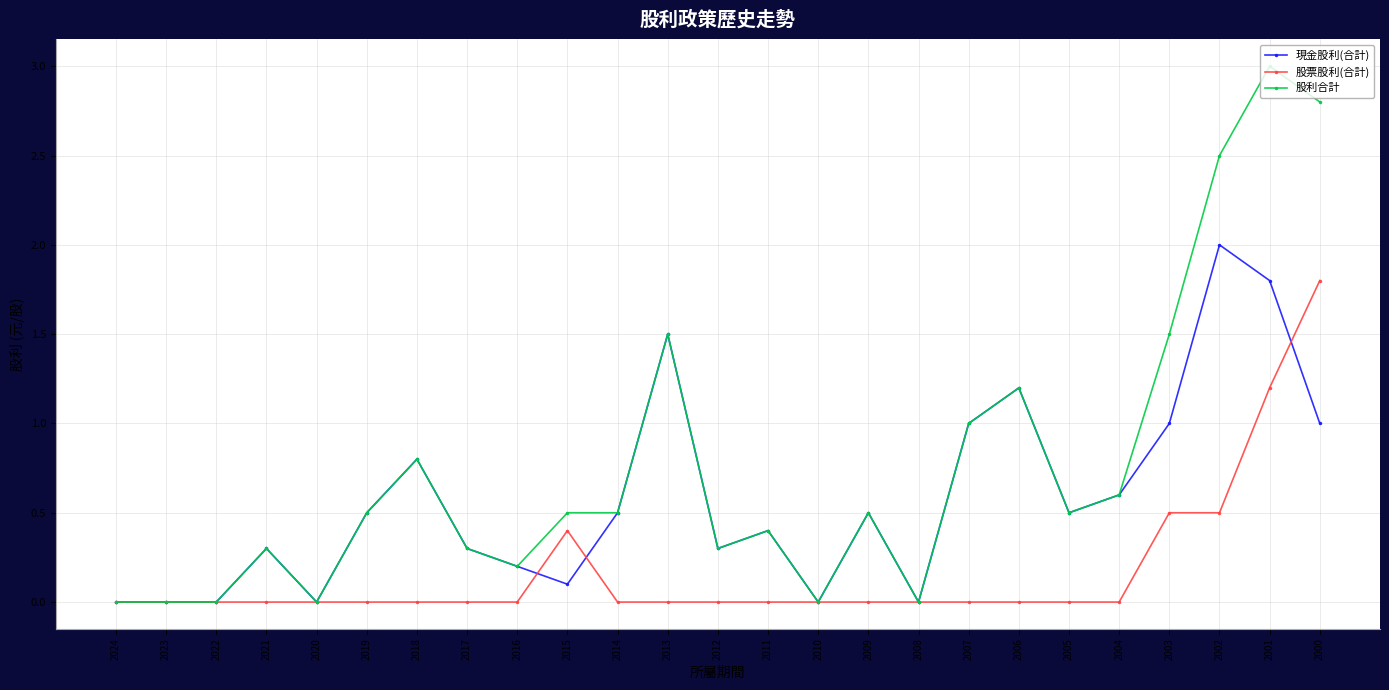

Reading left to right, list all the values displayed in this chart.

現金股利(合計): 0.0	0.0	0.0	0.3	0.0	0.5	0.8	0.3	0.2	0.1	0.5	1.5	0.3	0.4	0.0	0.5	0.0	1.0	1.2	0.5	0.6	1.0	2.0	1.8	1.0
股票股利(合計): 0.0	0.0	0.0	0.0	0.0	0.0	0.0	0.0	0.0	0.4	0.0	0.0	0.0	0.0	0.0	0.0	0.0	0.0	0.0	0.0	0.0	0.5	0.5	1.2	1.8
股利合計: 0.0	0.0	0.0	0.3	0.0	0.5	0.8	0.3	0.2	0.5	0.5	1.5	0.3	0.4	0.0	0.5	0.0	1.0	1.2	0.5	0.6	1.5	2.5	3.0	2.8